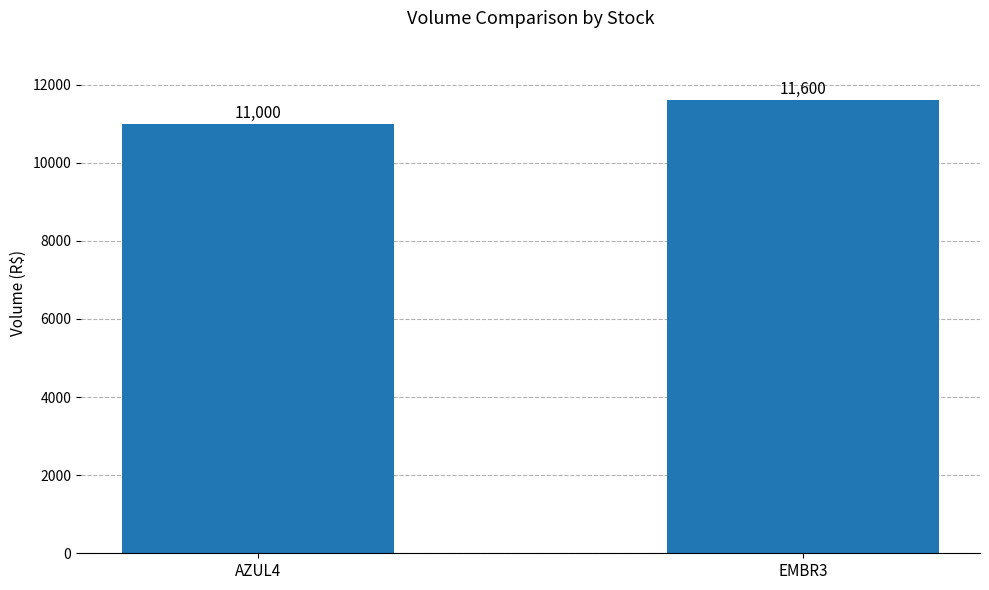

Which label corresponds to the smallest value in the chart?

AZUL4